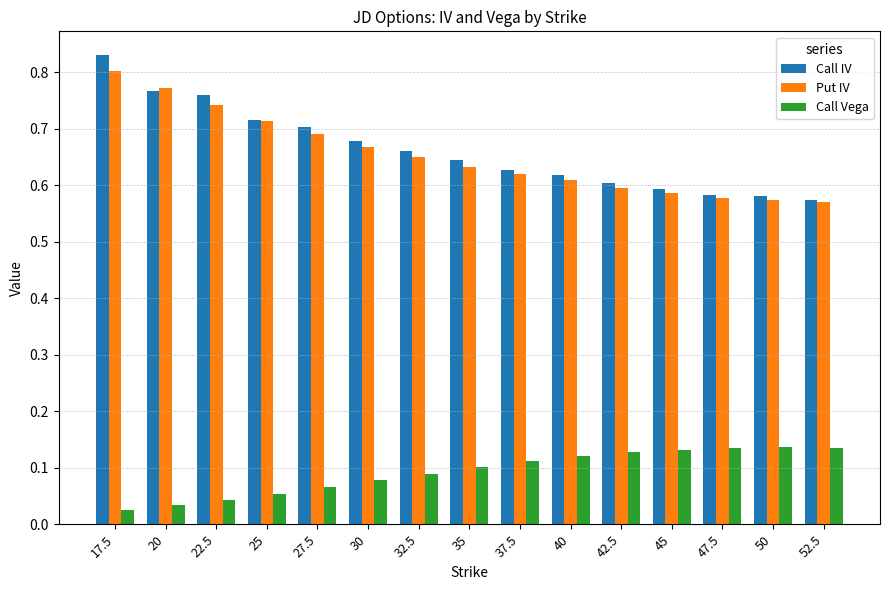

Which category has the highest value across all series?

17.5